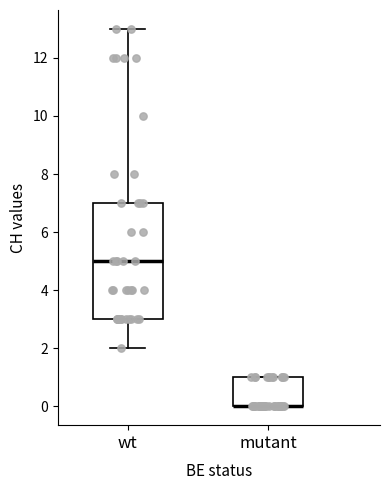

Reading left to right, transcribe this box plot: for each box, give where its median line is, the range the box spans, and where its two whiskers end, as read against the y-axis. The values are not printed on the chart, so give them approximately, as read against the axis.

wt: median 5, box 3 to 7, whiskers 2 to 13
mutant: median 0 (drawn on the box's lower edge), box 0 to 1, whiskers 0 to 1